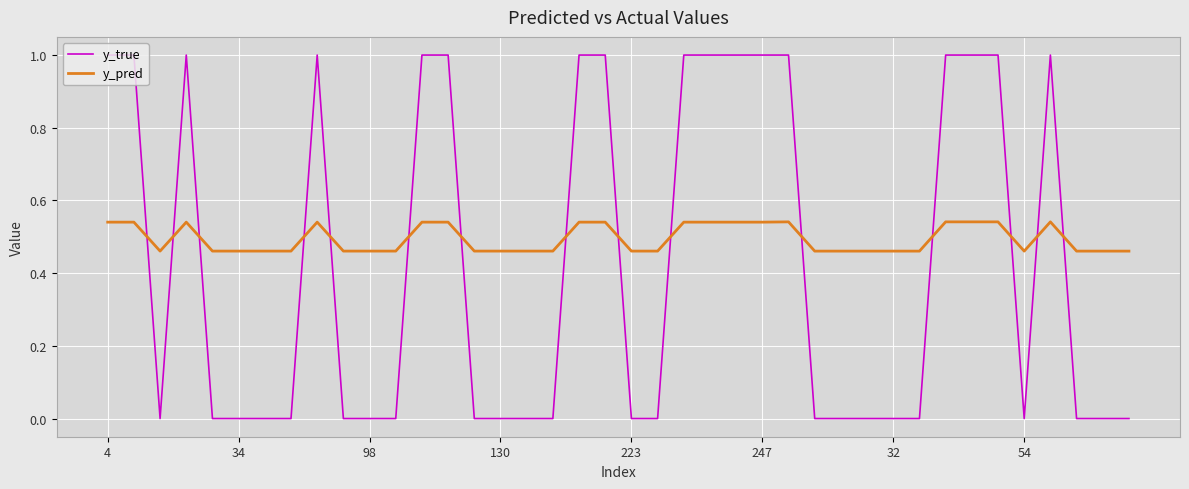

What is the maximum value shown in the chart?

1.0